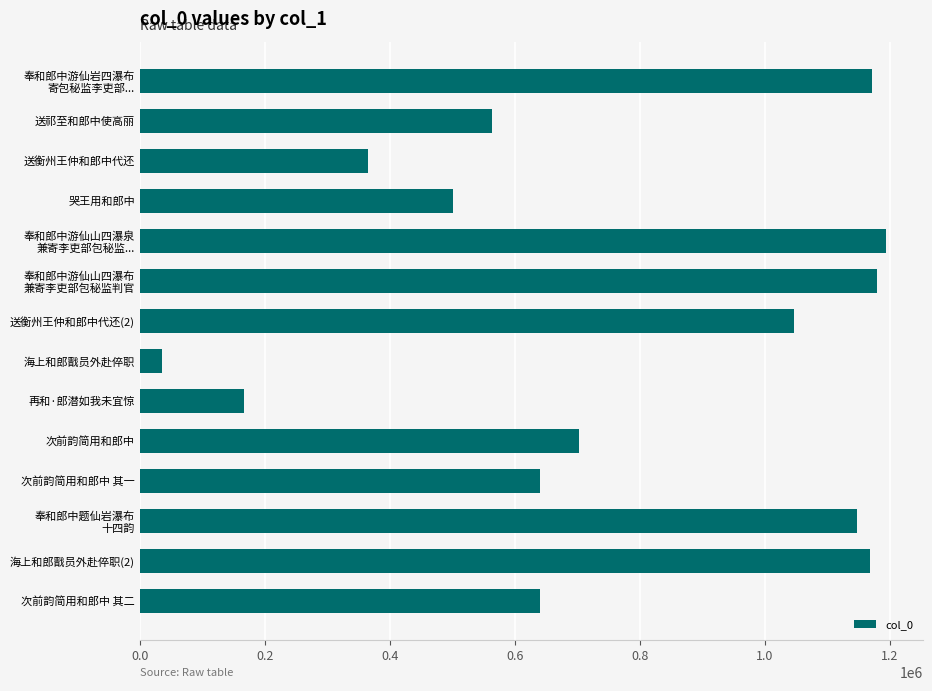

Is it true that the value at 次前韵简用和郎中 其二 is 972963?

False